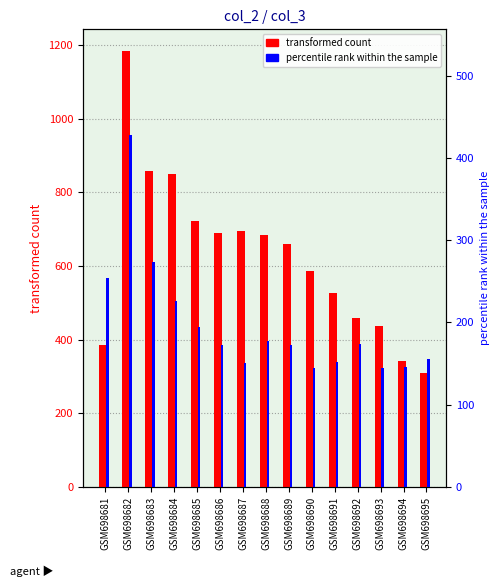

Which label corresponds to the smallest value in the chart?

GSM698690